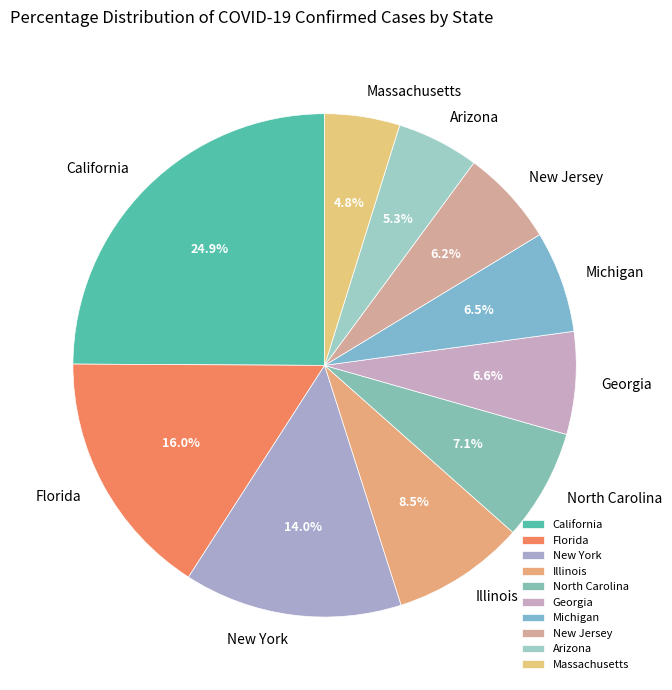

To the nearest percent, what percentage of the pie is Georgia?

7%